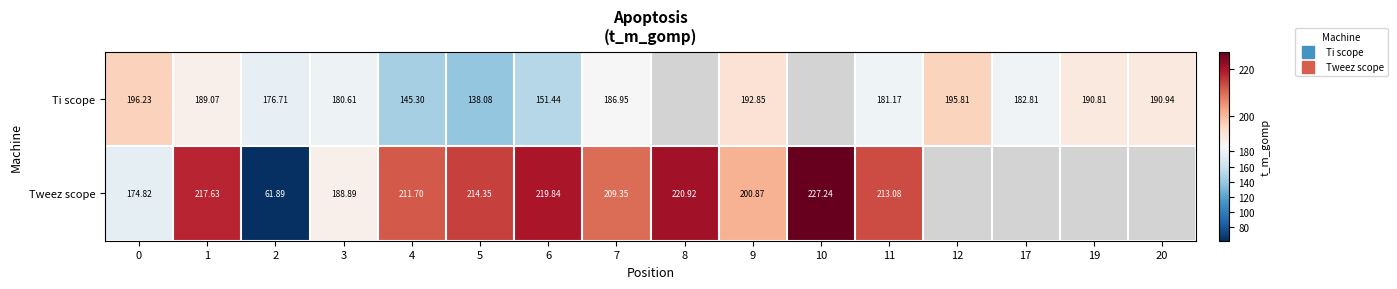

List the series in order of their overall mean, lowest first.

Ti scope, Tweez scope